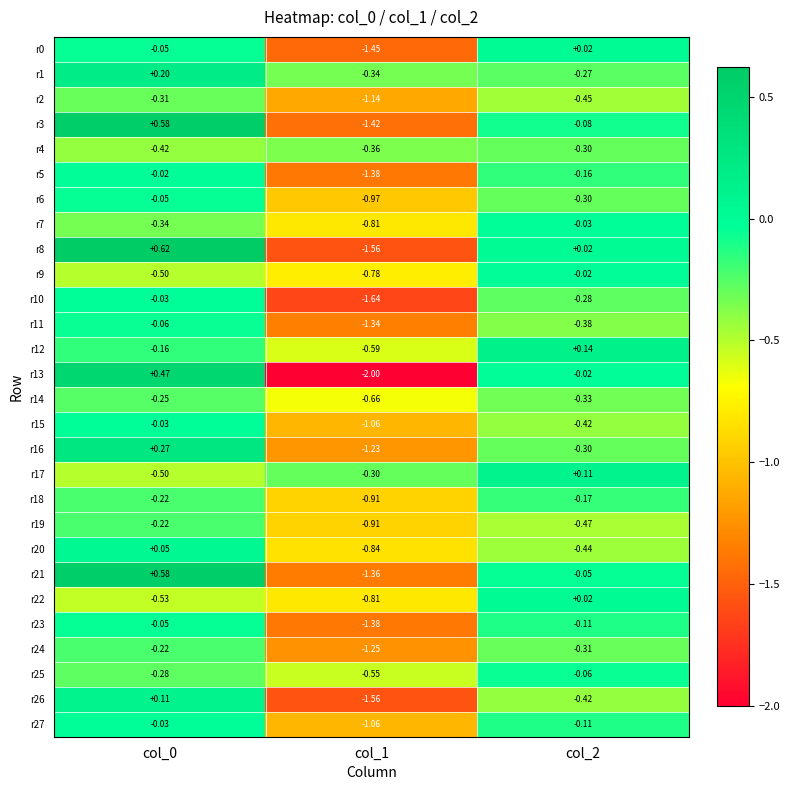

Is the value of r25 at col_1 greater than the value of r12 at col_1?

Yes